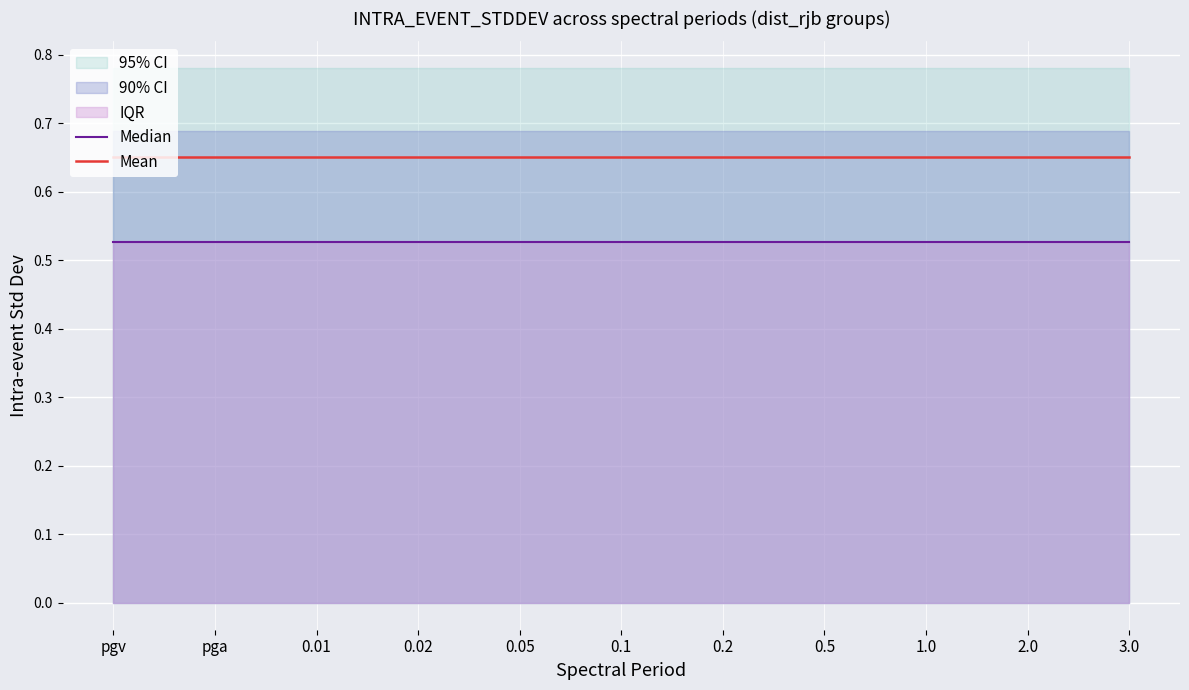

The value of Mean at 0.01 is 1.1. True or false?

False